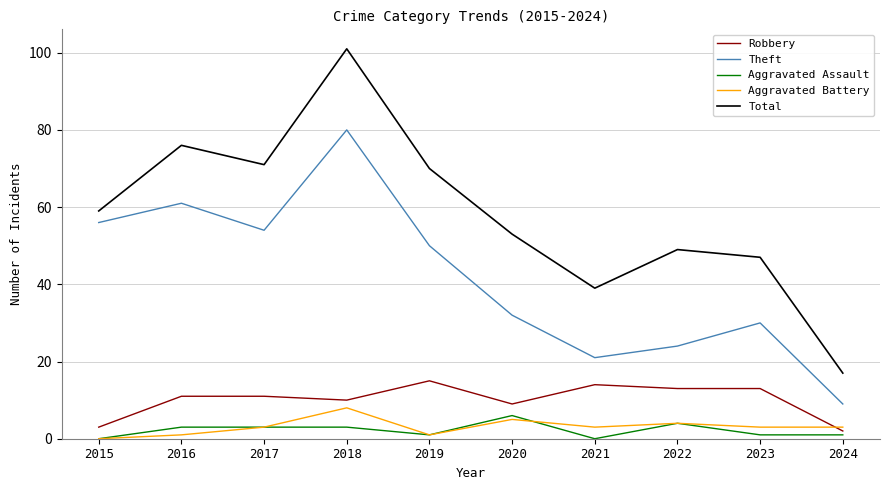

Reading left to right, what are all the values shown in this chart?

Robbery: 2015=3	2016=11	2017=11	2018=10	2019=15	2020=9	2021=14	2022=13	2023=13	2024=2
Theft: 2015=56	2016=61	2017=54	2018=80	2019=50	2020=32	2021=21	2022=24	2023=30	2024=9
Aggravated Assault: 2015=0	2016=3	2017=3	2018=3	2019=1	2020=6	2021=0	2022=4	2023=1	2024=1
Aggravated Battery: 2015=0	2016=1	2017=3	2018=8	2019=1	2020=5	2021=3	2022=4	2023=3	2024=3
Total: 2015=59	2016=76	2017=71	2018=101	2019=70	2020=53	2021=39	2022=49	2023=47	2024=17